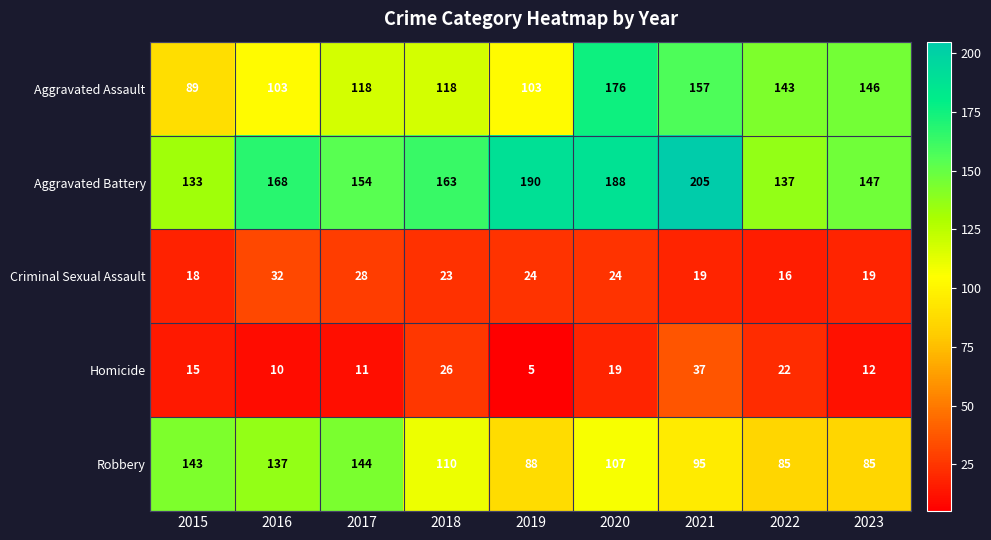

Which series has the largest range (max minus min)?

Aggravated Assault